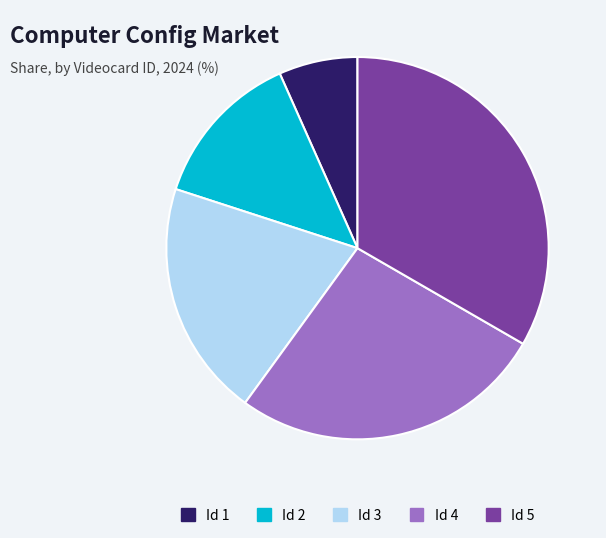

How many slices are in this pie chart?

5